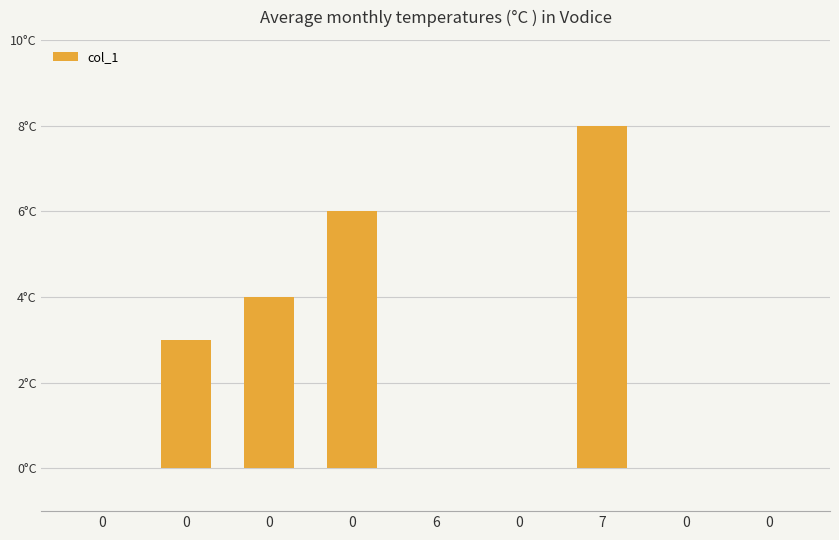

Are the bars horizontal?

No